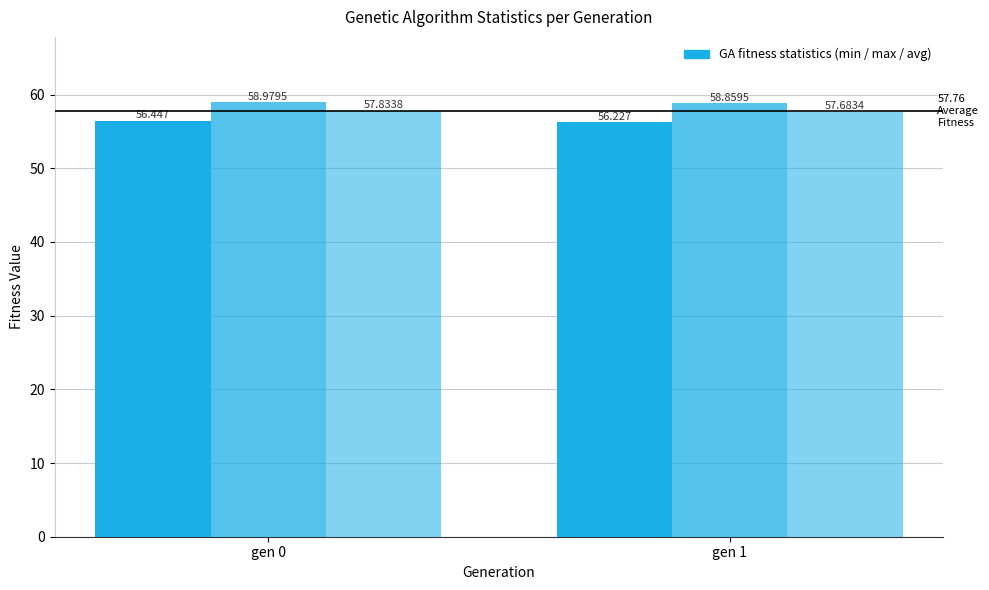

How many groups of bars are there?

2